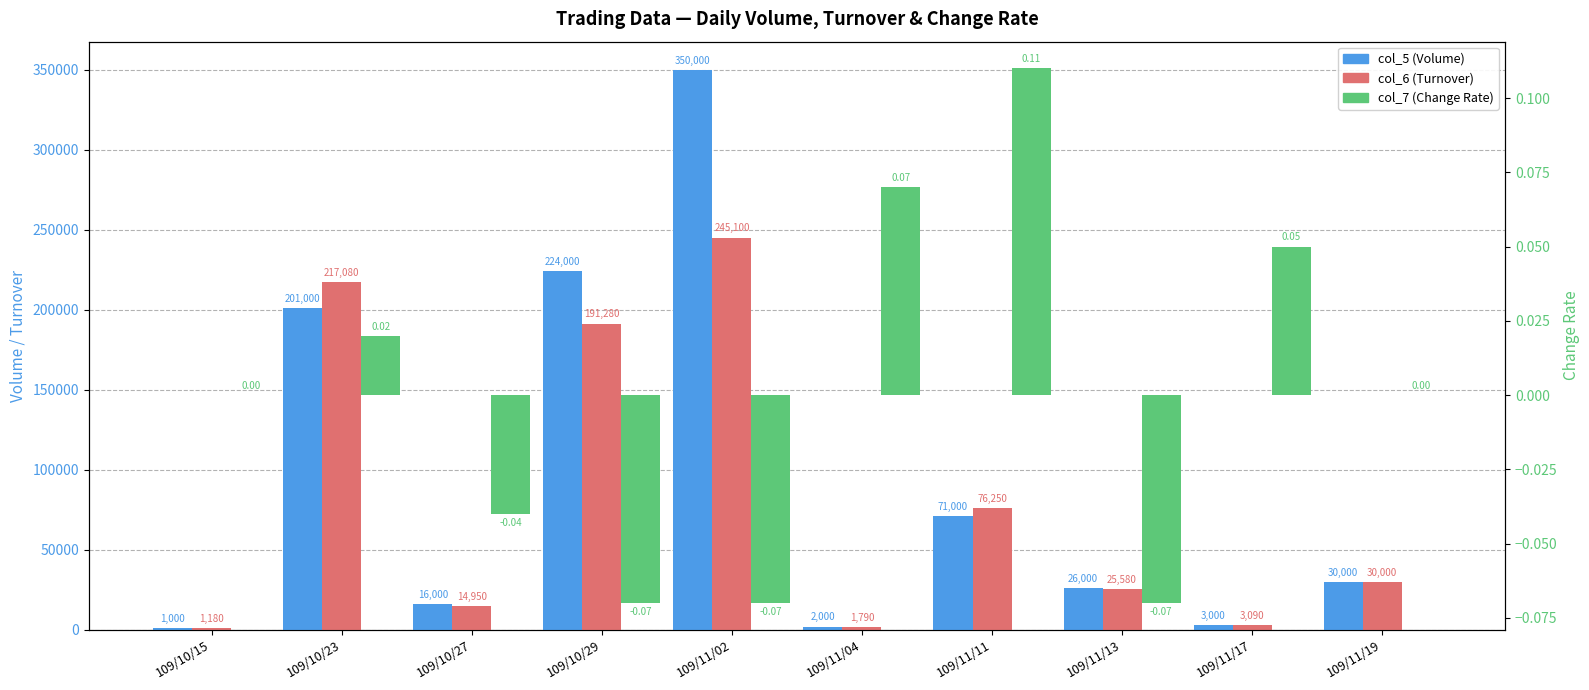

What is the label of the 4th bar from the right?

109/11/11